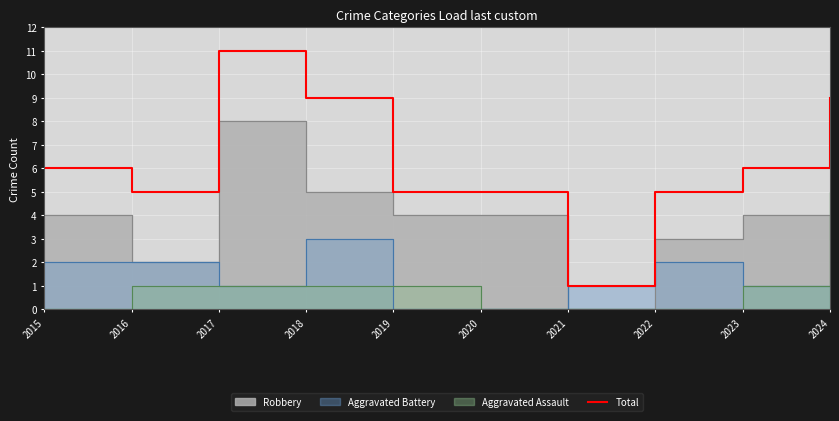

What is the value of the 7th point from the left?

1